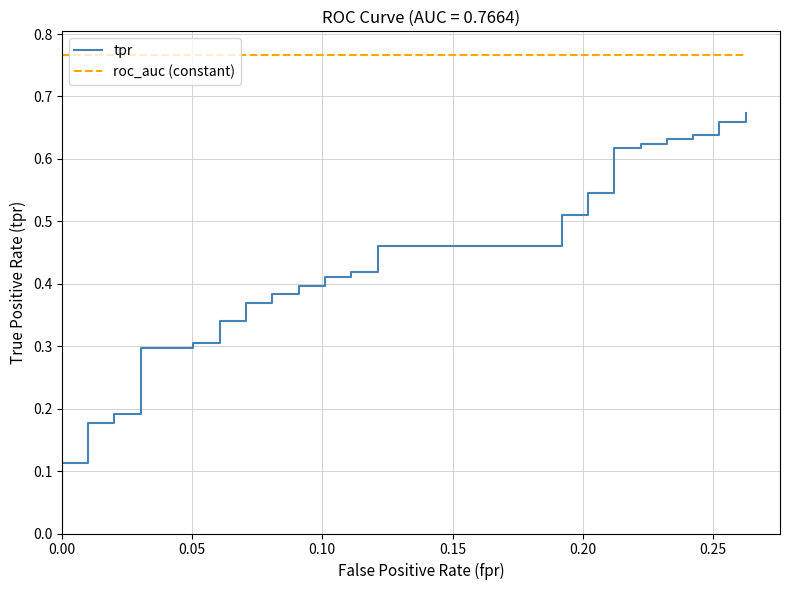

Rank the series at 0.15 from lowest to highest value.

tpr, roc_auc (constant)